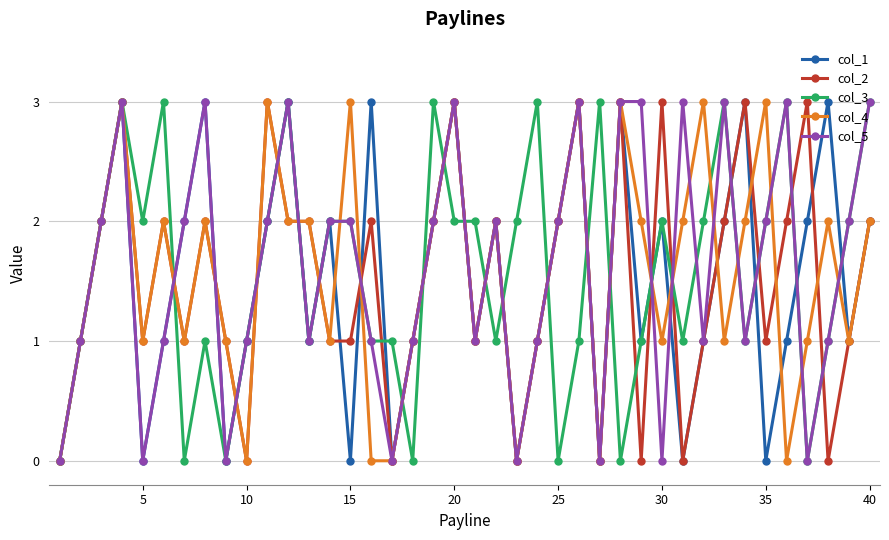

What is the greatest value displayed?

3